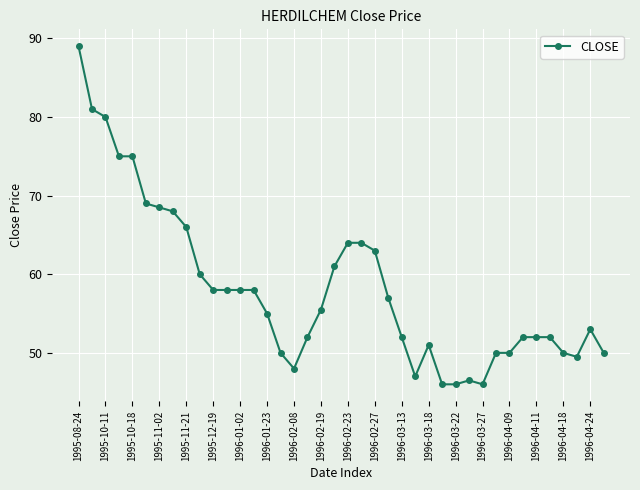

What is the minimum value shown in the chart?

46.0